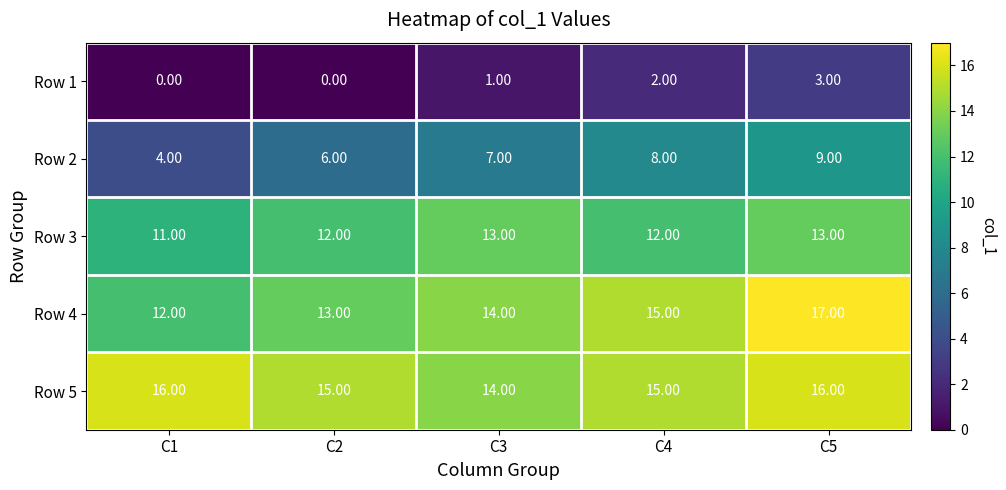

Between C3 and C5, which series saw the biggest shift?

Row 4